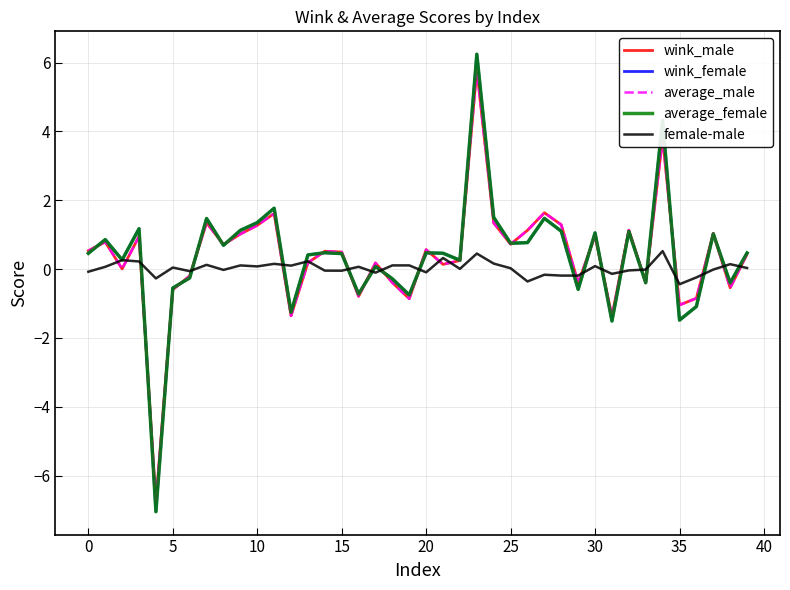

What is the lowest value of the average_female series?

-7.0